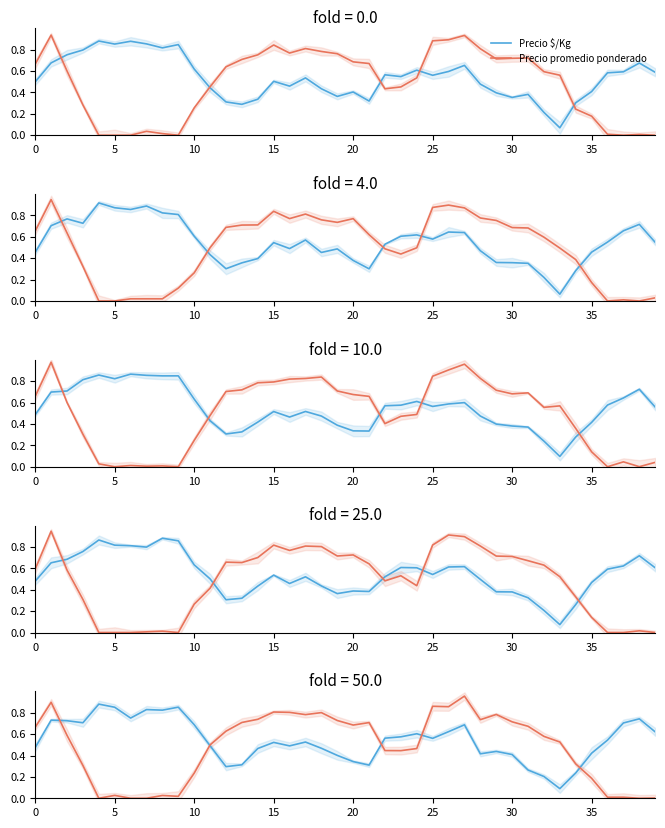

The Precio $/Kg series shows 0.6 at 23. True or false?

True